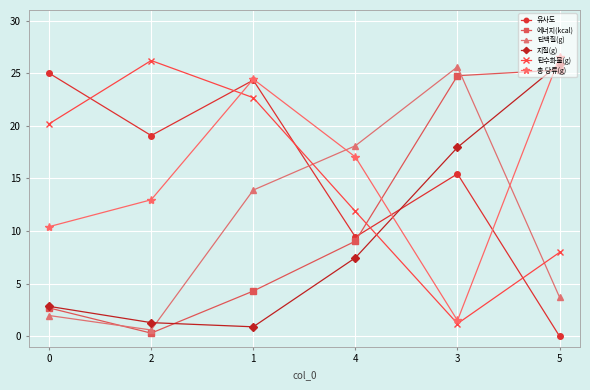

At how many categories does at least one series exceed 5?

6